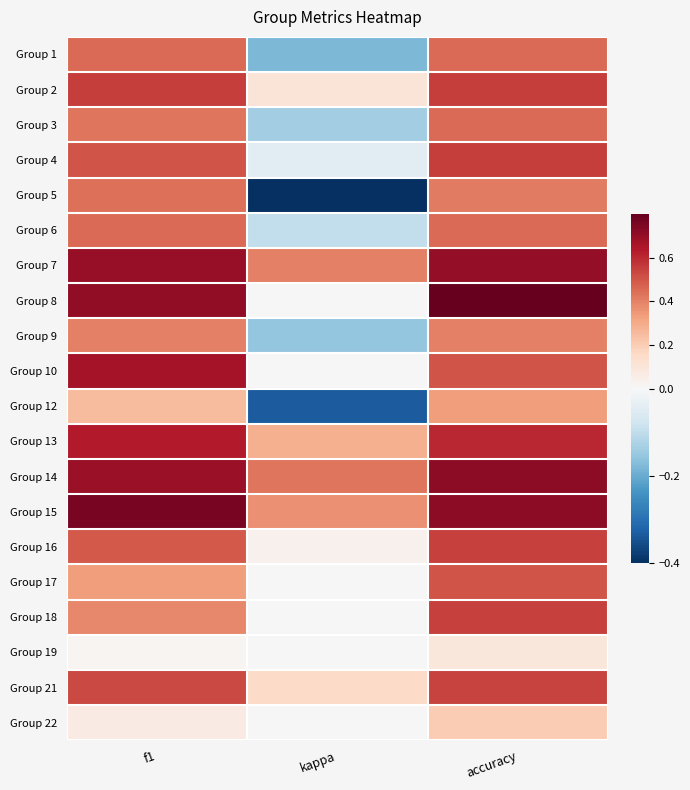

Reading left to right, transcribe all the data shown in this chart.

Group 1: f1=0.5	kappa=-0.2	accuracy=0.5
Group 2: f1=0.6	kappa=0.1	accuracy=0.6
Group 3: f1=0.4	kappa=-0.1	accuracy=0.5
Group 4: f1=0.5	kappa=-0.0	accuracy=0.6
Group 5: f1=0.4	kappa=-0.4	accuracy=0.4
Group 6: f1=0.5	kappa=-0.1	accuracy=0.5
Group 7: f1=0.7	kappa=0.4	accuracy=0.7
Group 8: f1=0.7	kappa=0.0	accuracy=0.8
Group 9: f1=0.4	kappa=-0.2	accuracy=0.4
Group 10: f1=0.7	kappa=0.0	accuracy=0.5
Group 12: f1=0.2	kappa=-0.3	accuracy=0.3
Group 13: f1=0.6	kappa=0.3	accuracy=0.6
Group 14: f1=0.7	kappa=0.4	accuracy=0.7
Group 15: f1=0.8	kappa=0.4	accuracy=0.7
Group 16: f1=0.5	kappa=0.0	accuracy=0.5
Group 17: f1=0.3	kappa=0.0	accuracy=0.5
Group 18: f1=0.4	kappa=0.0	accuracy=0.5
Group 19: f1=0.0	kappa=0.0	accuracy=0.1
Group 21: f1=0.5	kappa=0.2	accuracy=0.5
Group 22: f1=0.1	kappa=0.0	accuracy=0.2